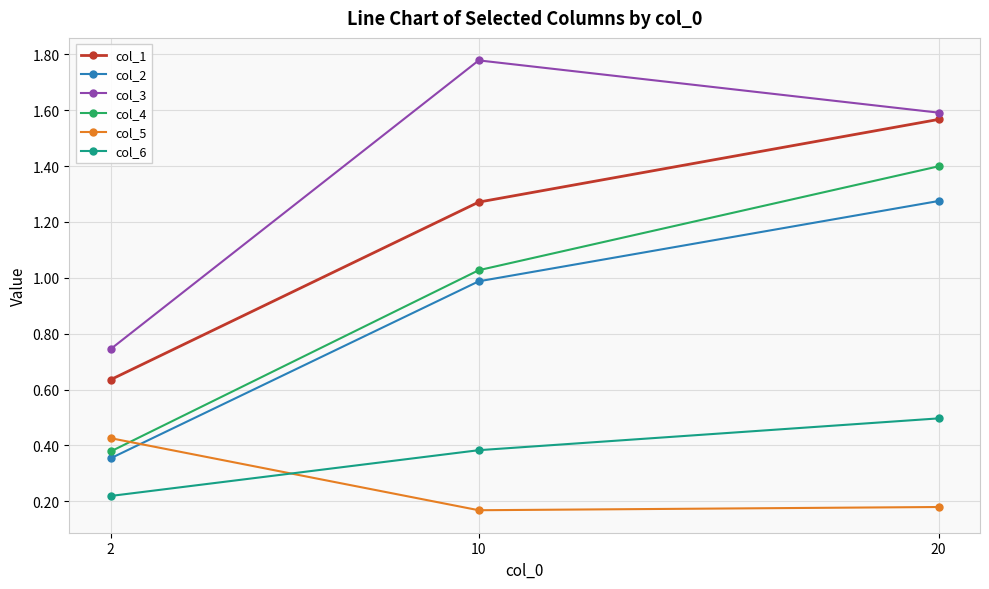

The value of col_4 at 2 is 0.5. True or false?

False